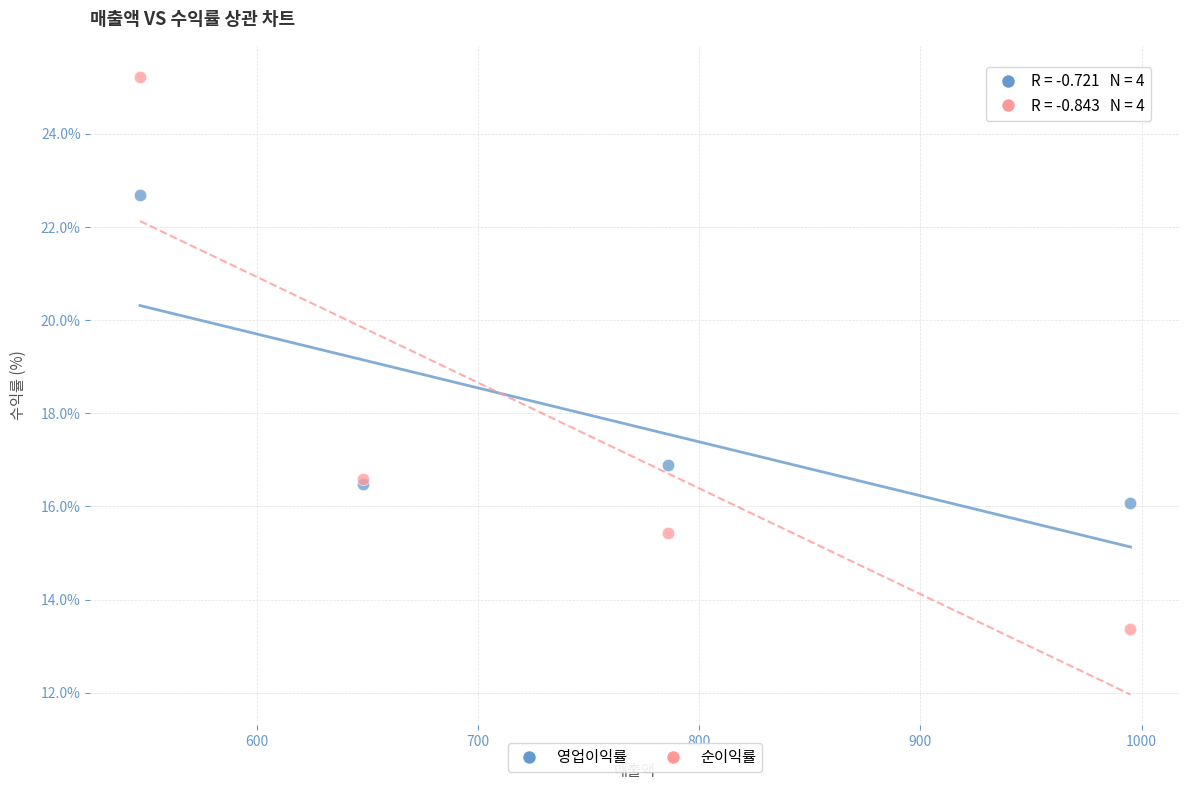

Which series reaches the minimum Y coordinate?

순이익률